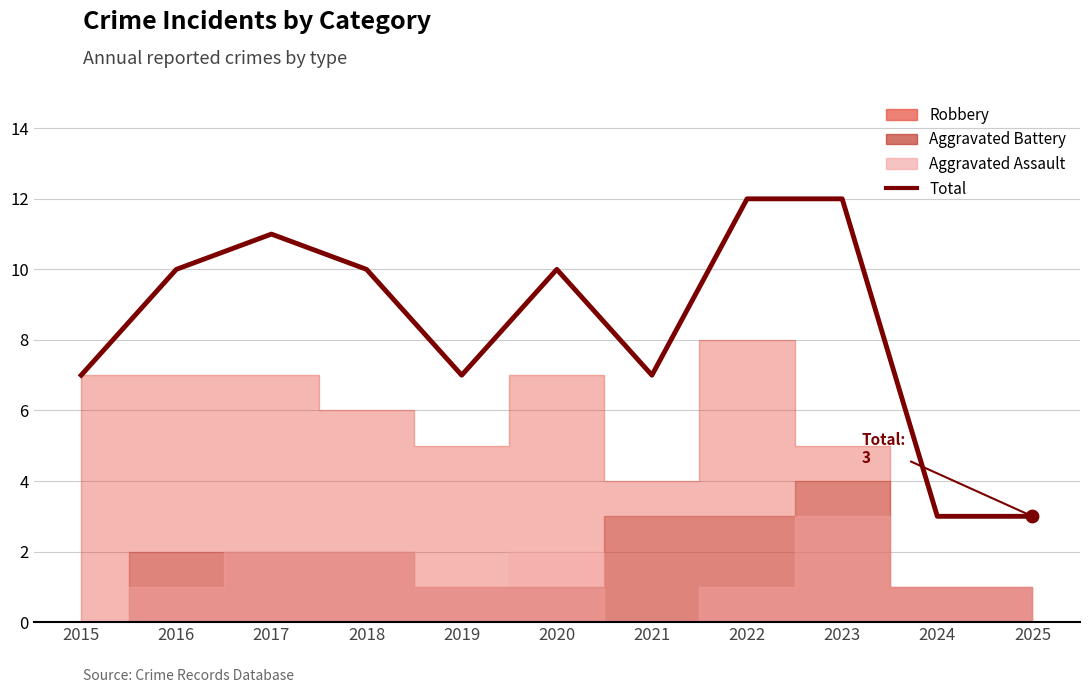

What is the change in value from 2016 to 2019?

-3